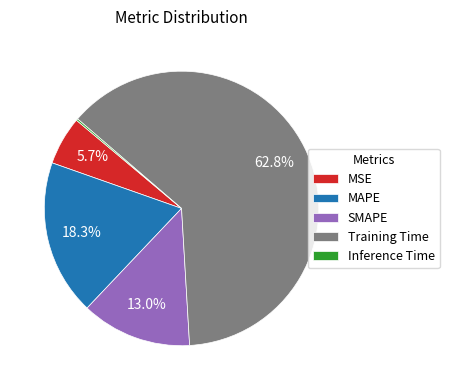

Which category has the biggest portion of the pie?

Training Time